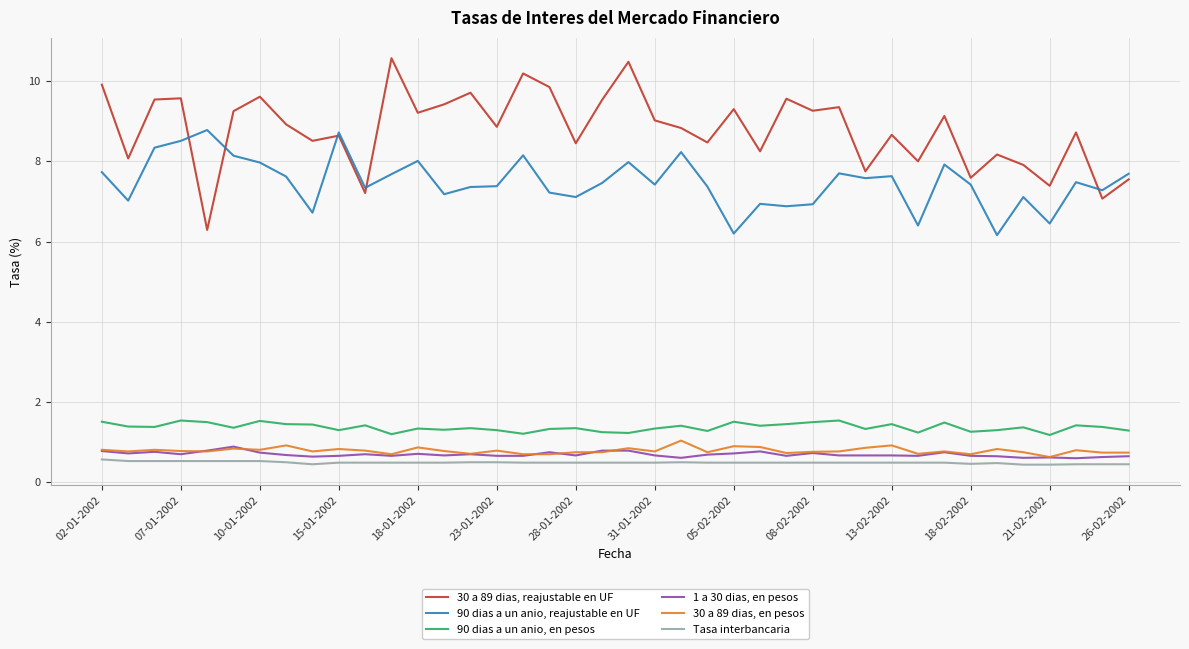

How many lines are shown in the chart?

6